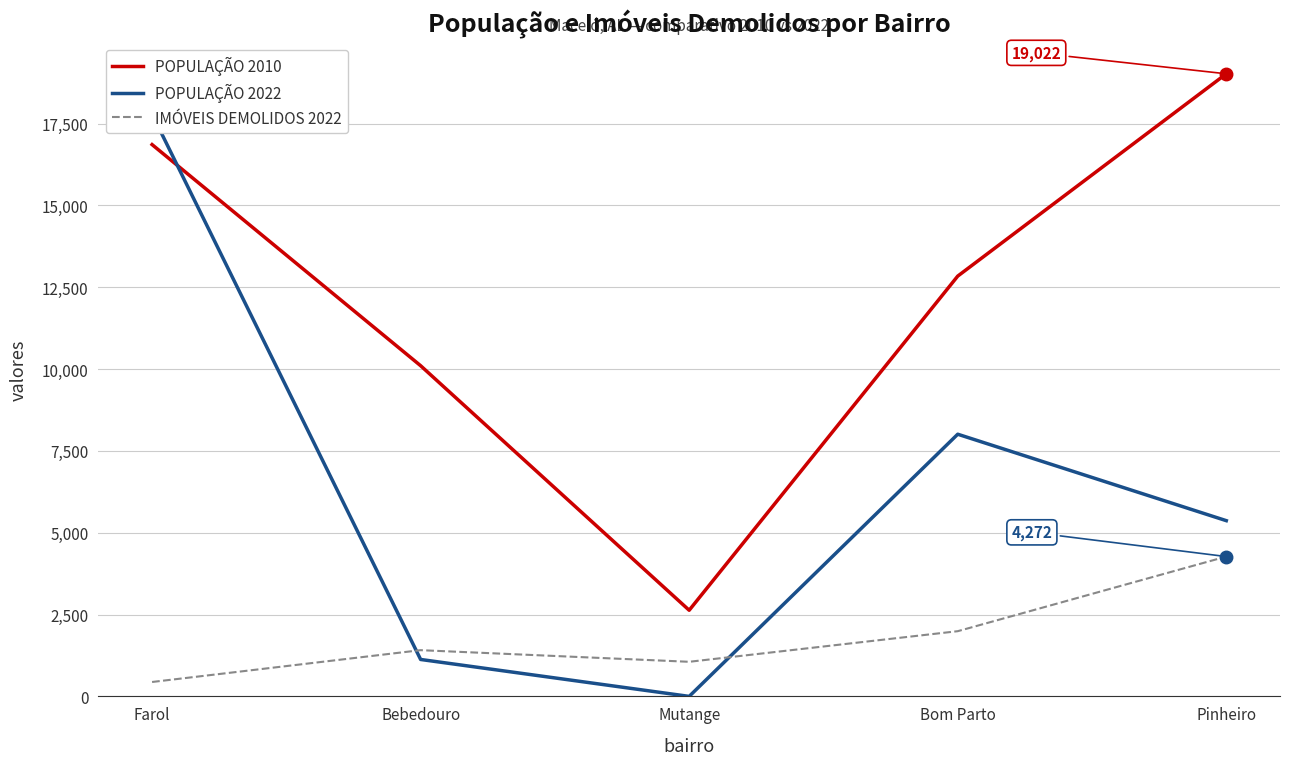

Does the chart display data point markers on the line(s)?

No